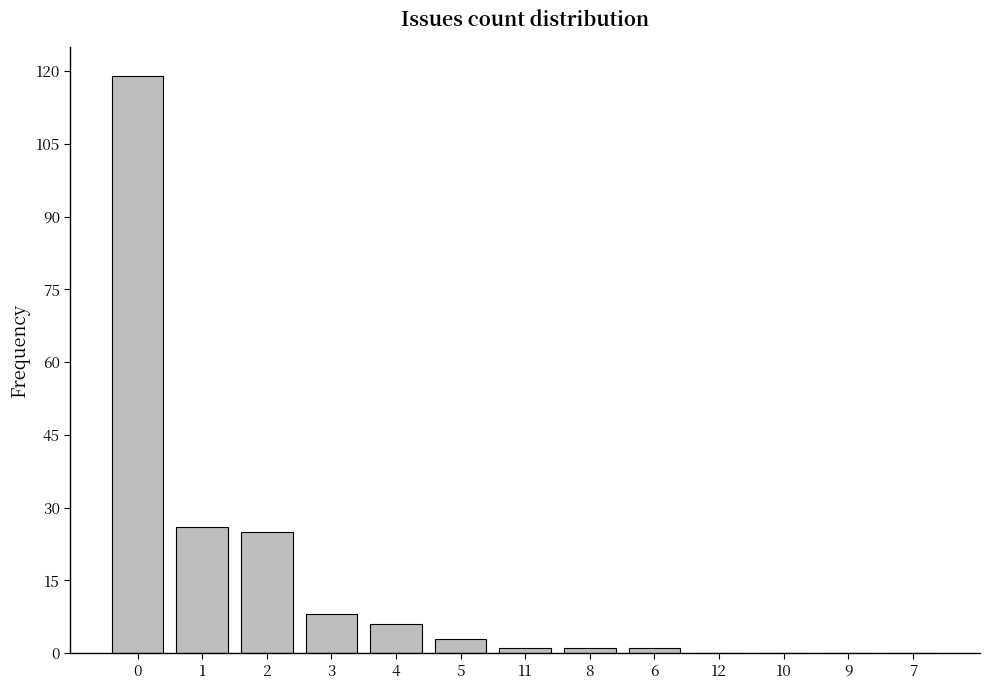

Reading left to right, extract all data points from this chart.

0=119	1=26	2=25	3=8	4=6	5=3	11=1	8=1	6=1	12=0	10=0	9=0	7=0